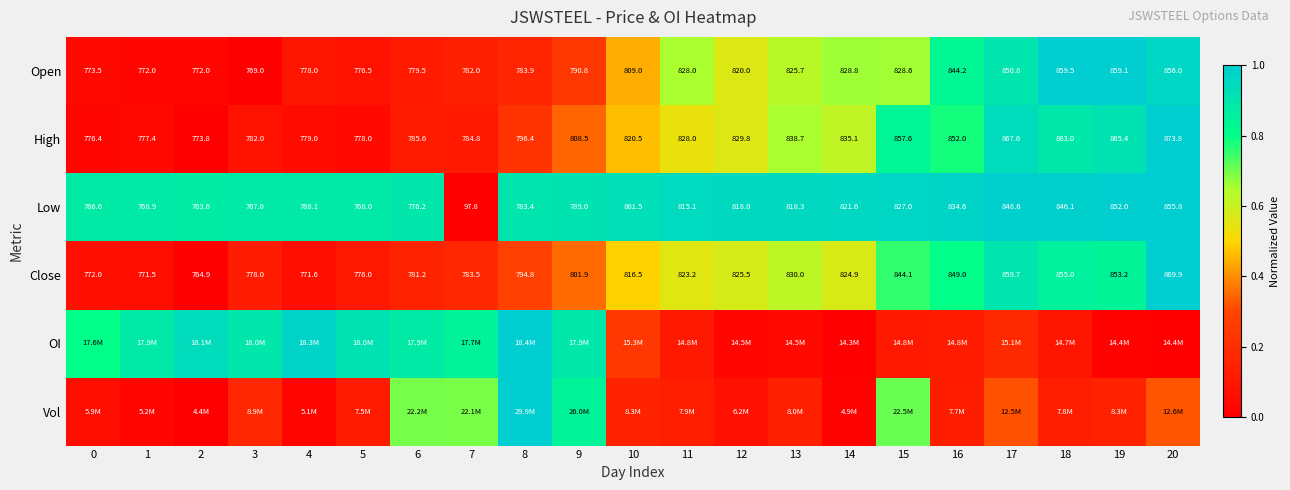

Is the value of Open at 13 greater than the value of Close at 6?

Yes